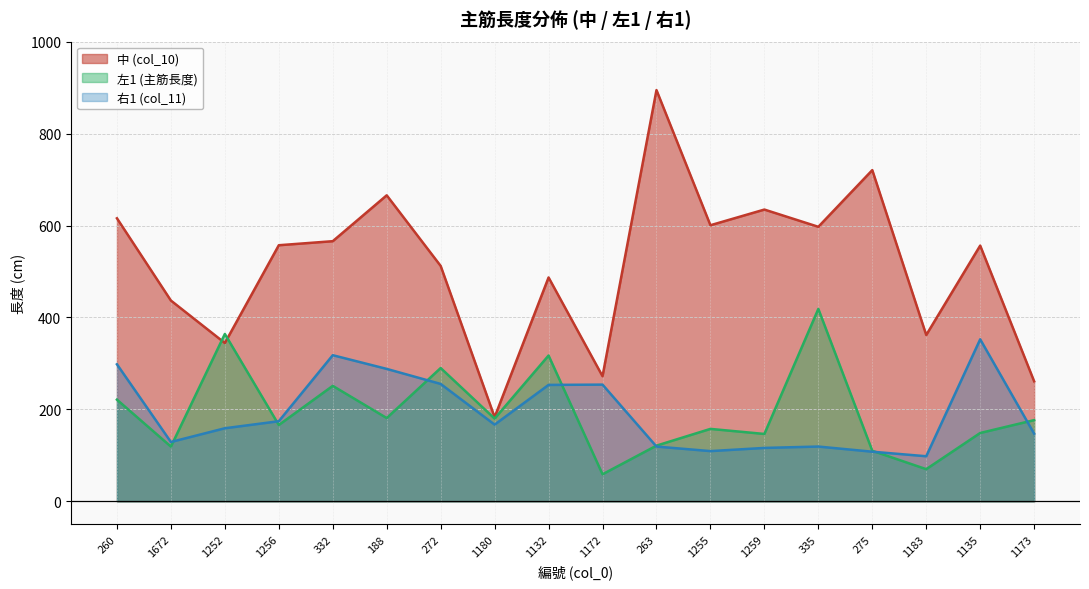

What is the label of the 17th point from the left?

1135